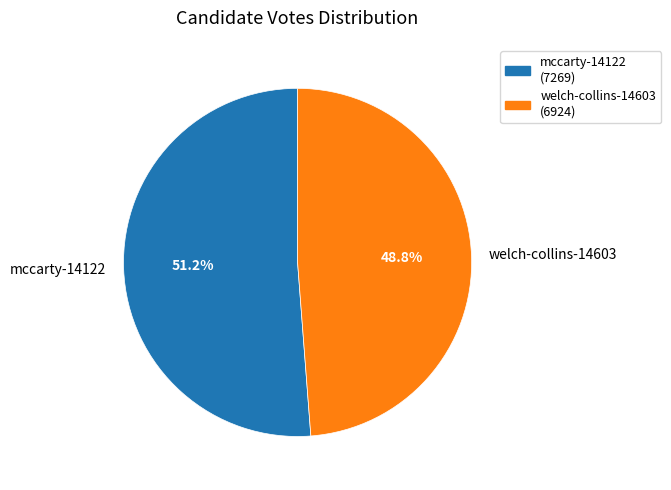

How many segments does this pie chart have?

2